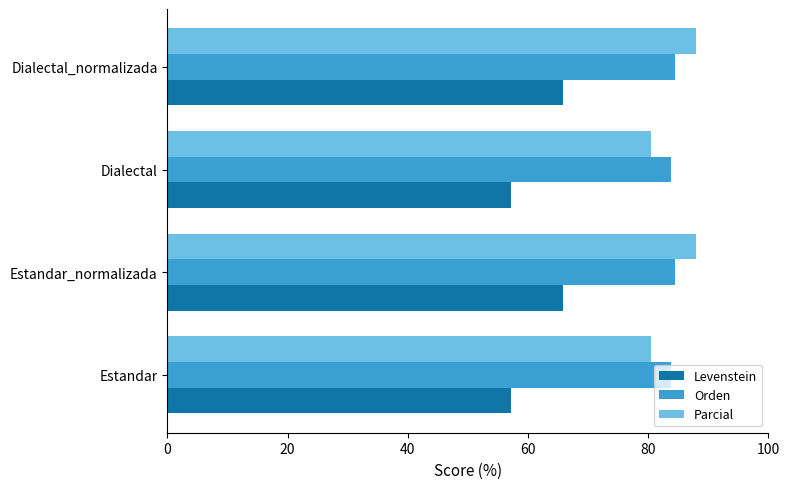

The value of Parcial at Dialectal_normalizada is 87.9. True or false?

True